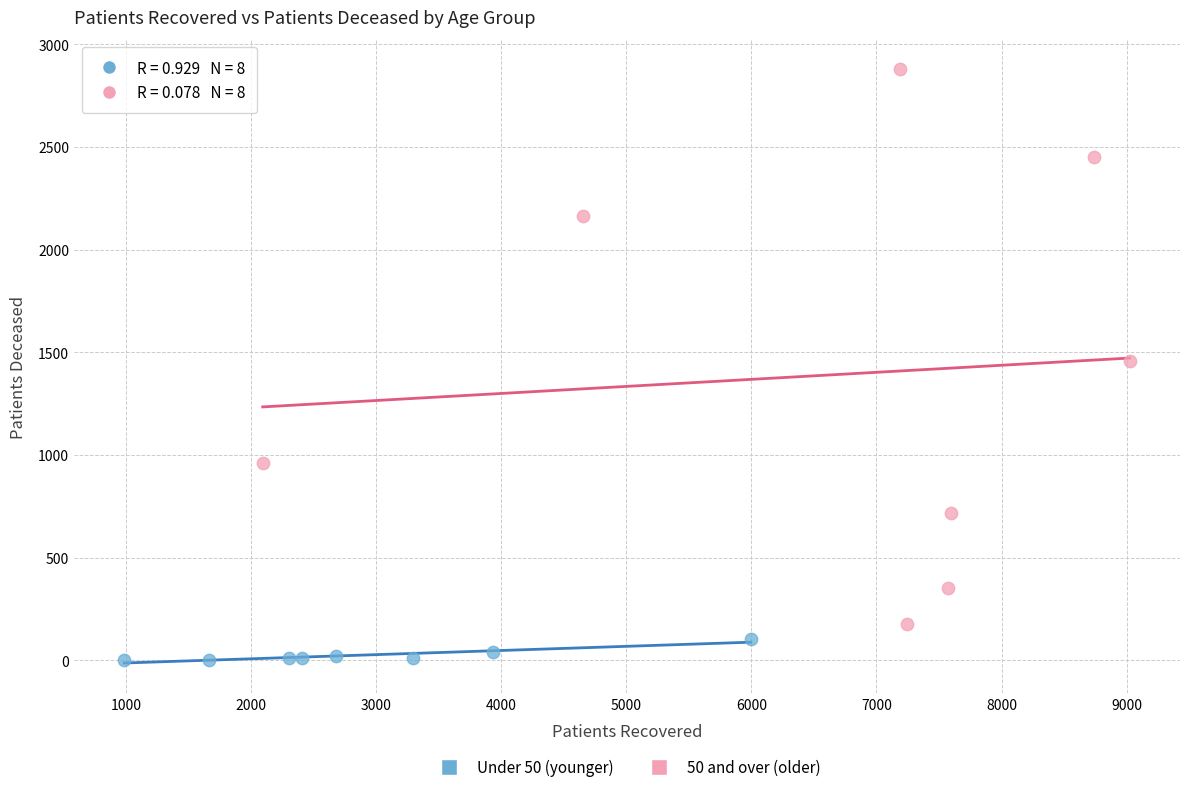

Which series has the widest spread of Y values?

50 and over (older)